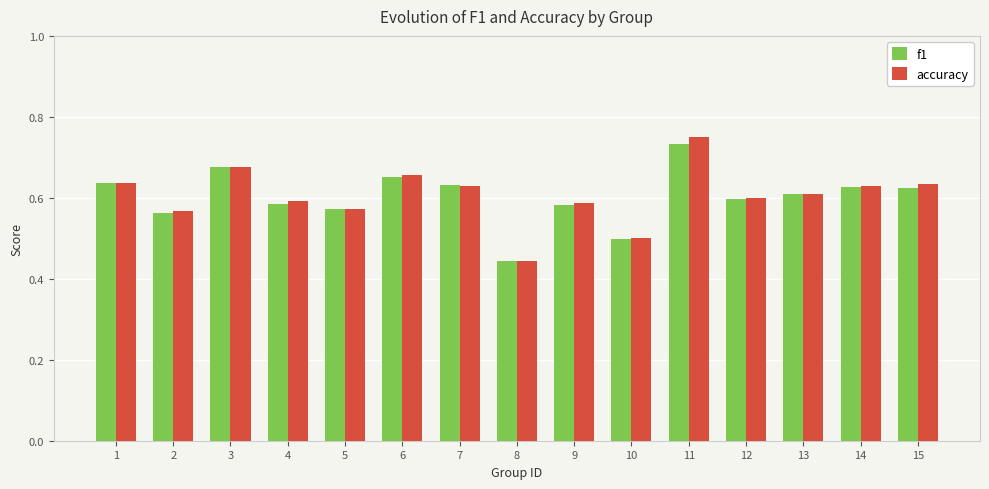

At which label is accuracy closest to 0?

8